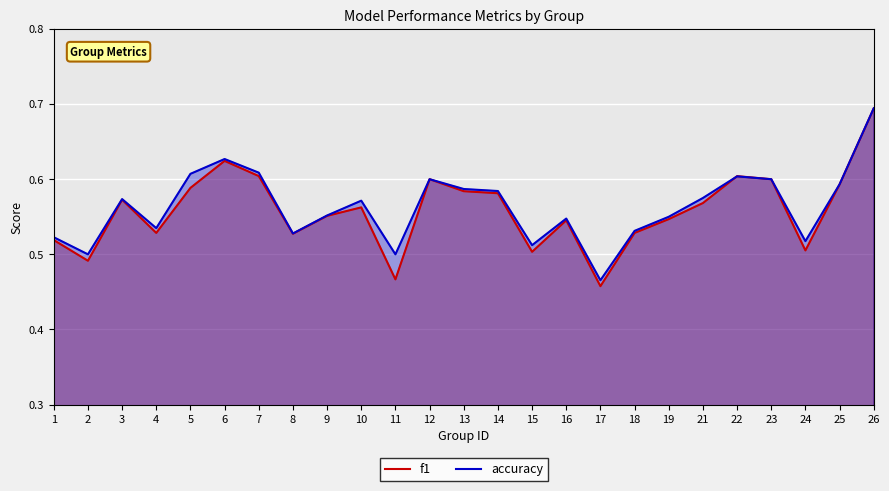

At how many categories does at least one series exceed 0?

25